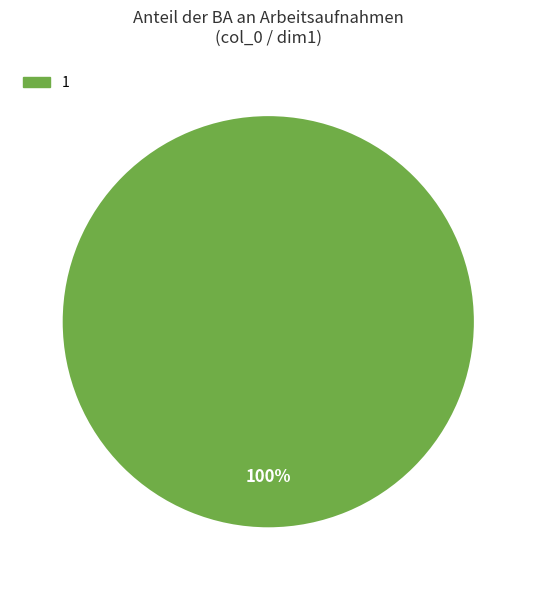

How many slices are in this pie chart?

1